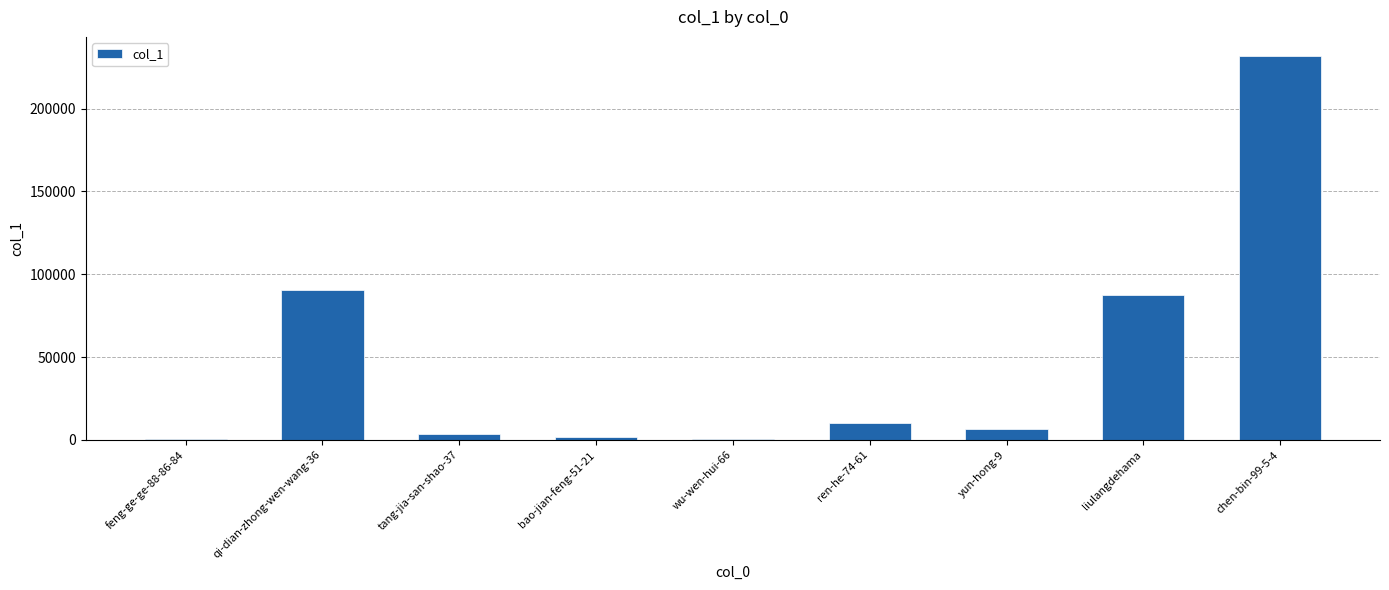

Which category has the highest value across all series?

chen-bin-99-5-4